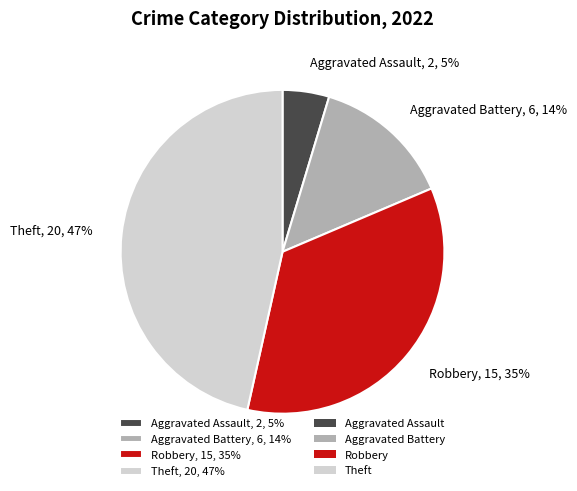

True or false: Aggravated Assault accounts for 19% of the total.

False